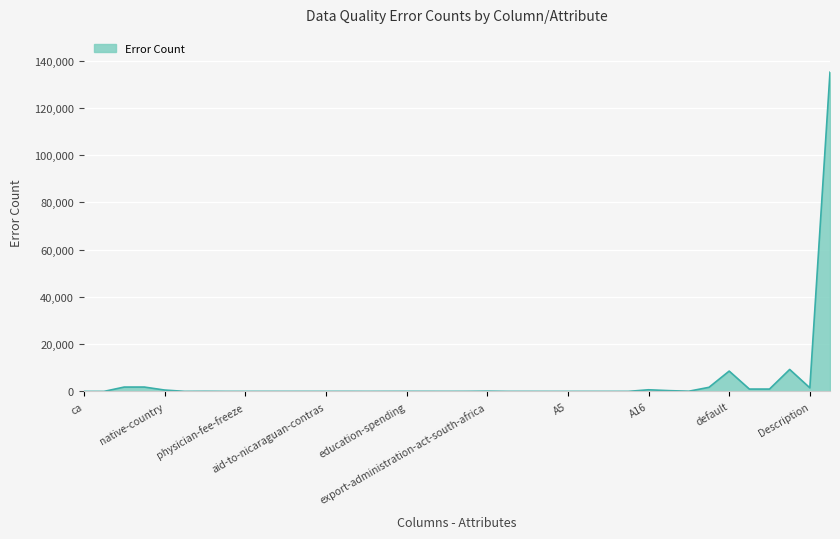

How many lines are shown in the chart?

1